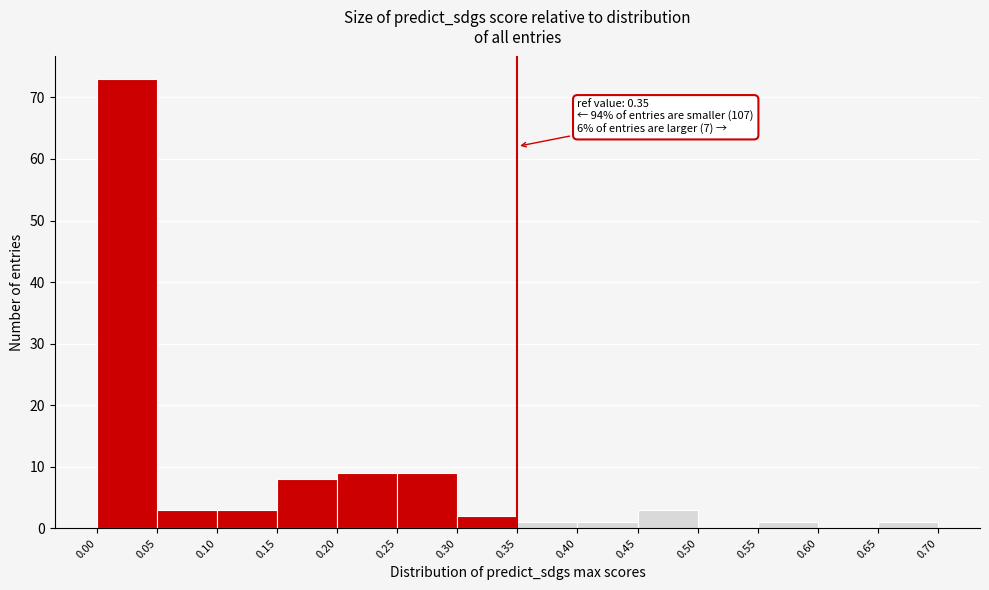

Which range on the x-axis has the tallest bar?

0.00 to 0.05